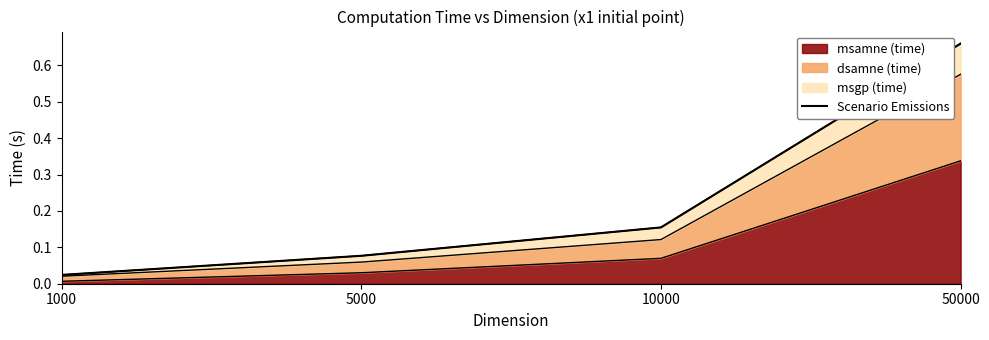

List the labels in order of value, largest first.

50000, 10000, 5000, 1000